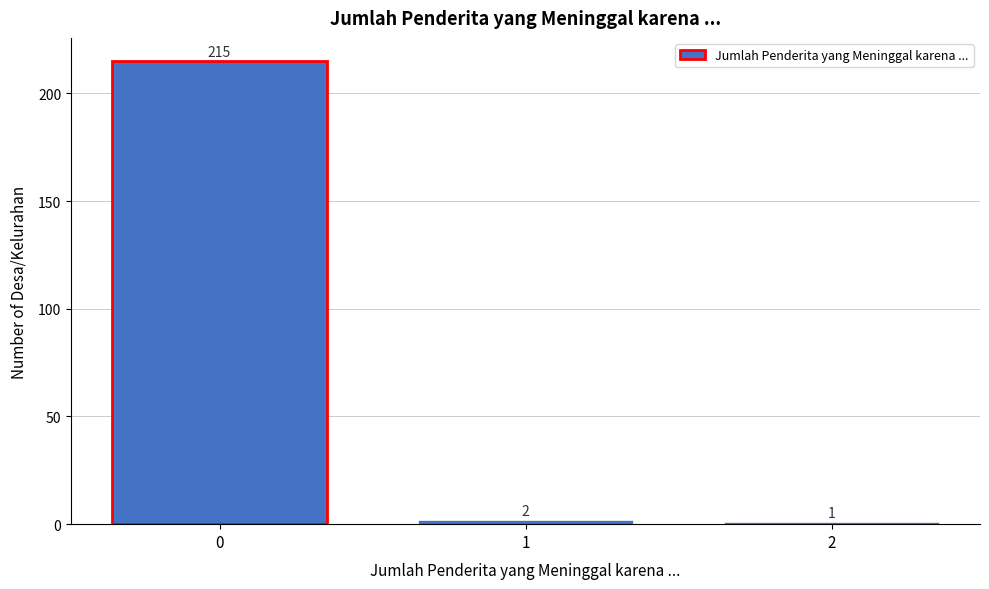

Reading right to left, what are all the values shown in this chart?

1	2	215